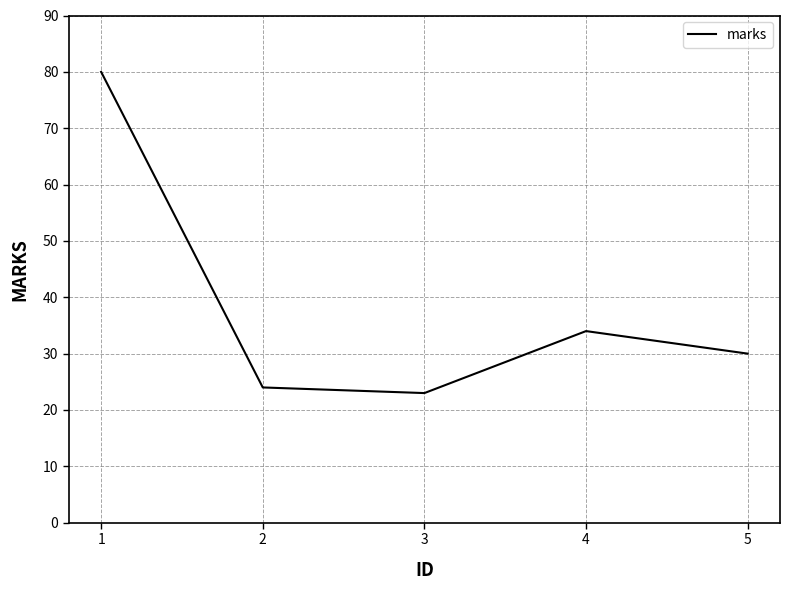

Rank the categories by value from highest to lowest.

1, 4, 5, 2, 3